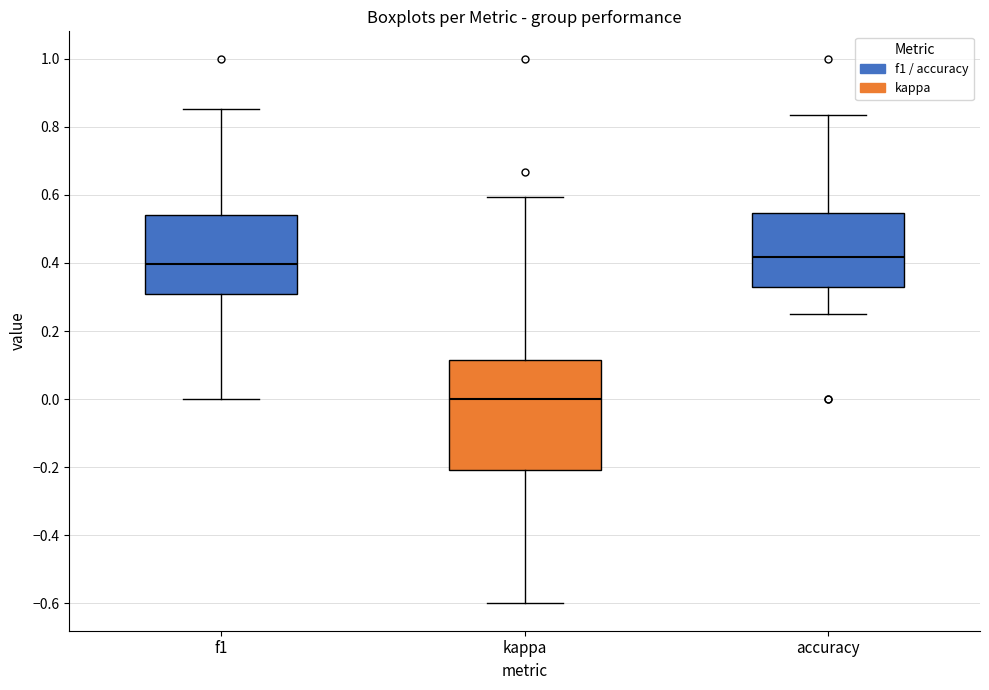

Reading left to right, read every box against the y-axis: the position of its median line, the range the box covers, and the ends of its whiskers. The values are not printed on the chart, so give them approximately, as read against the axis.

f1: median 0.40, box 0.30 to 0.54, whiskers 0.00 to 0.86
kappa: median 0.00, box -0.20 to 0.12, whiskers -0.60 to 0.60
accuracy: median 0.42, box 0.32 to 0.54, whiskers 0.26 to 0.84